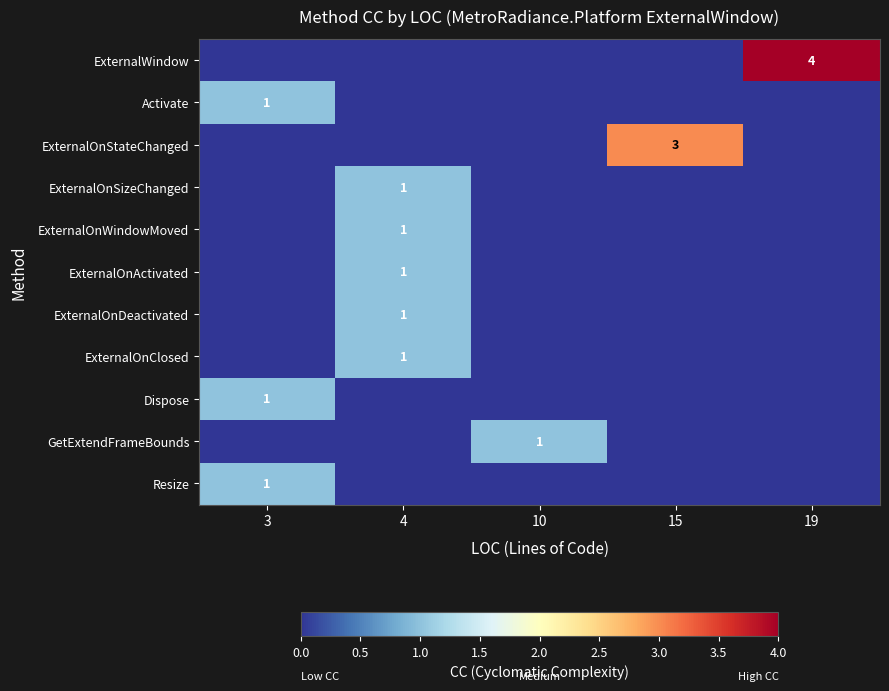

Count the Activate values in the range 0 to 1.

5